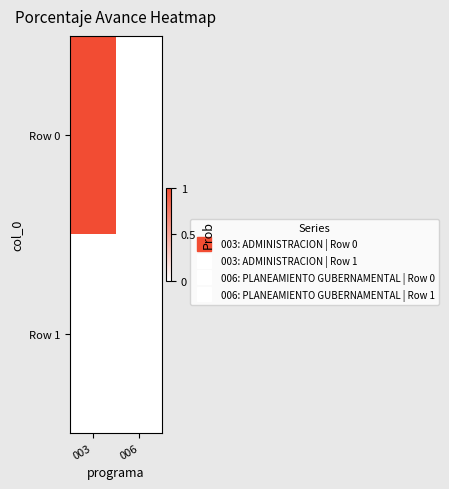

Rank the series by their maximum value, from lowest to highest.

Row 1, Row 0